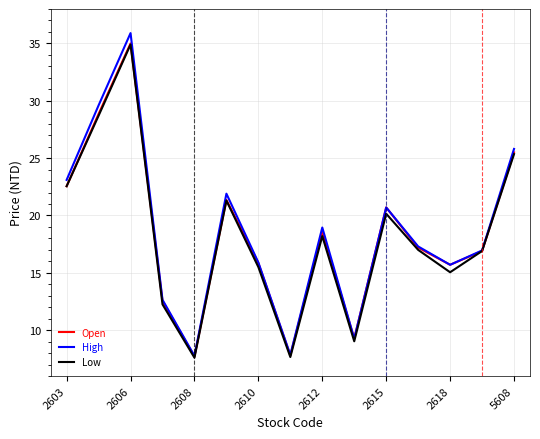

What is the smallest value displayed?

7.6